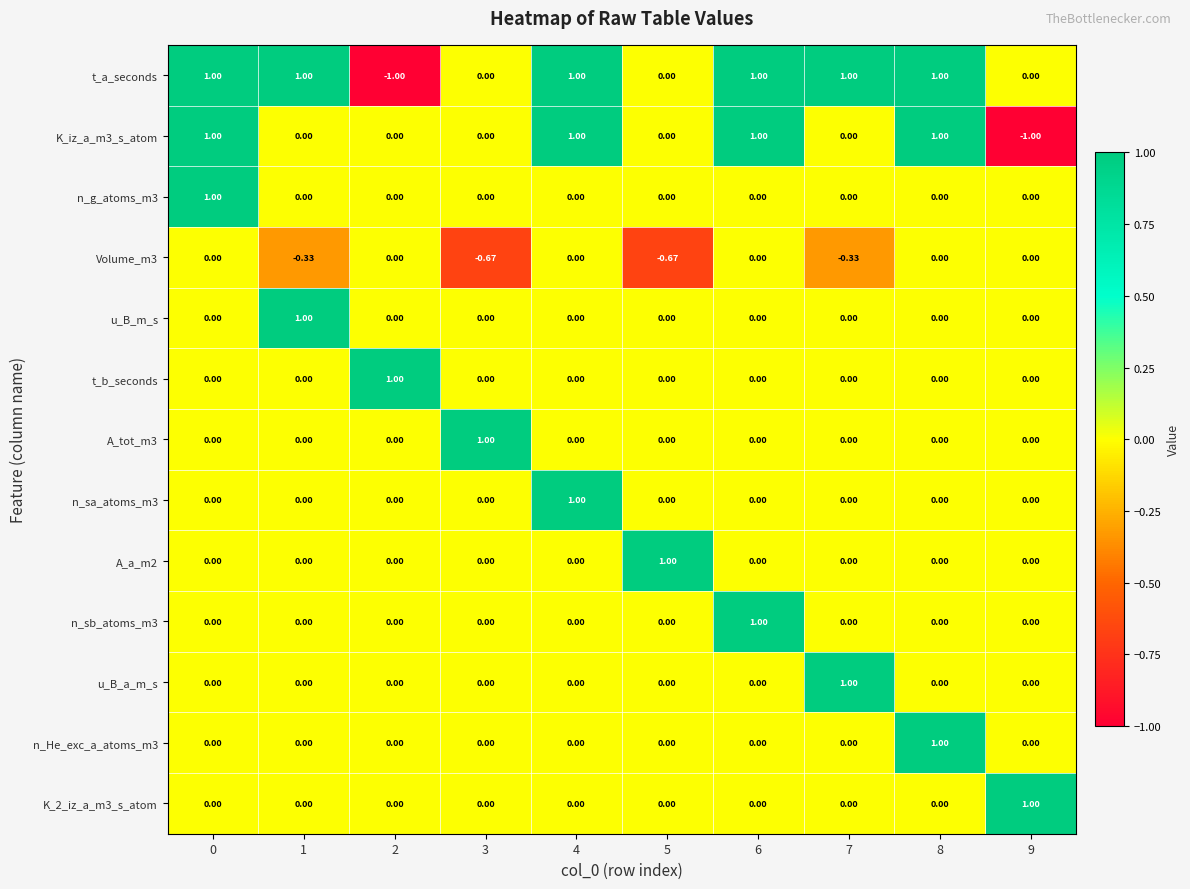

Which series has the largest total across all categories?

t_a_seconds